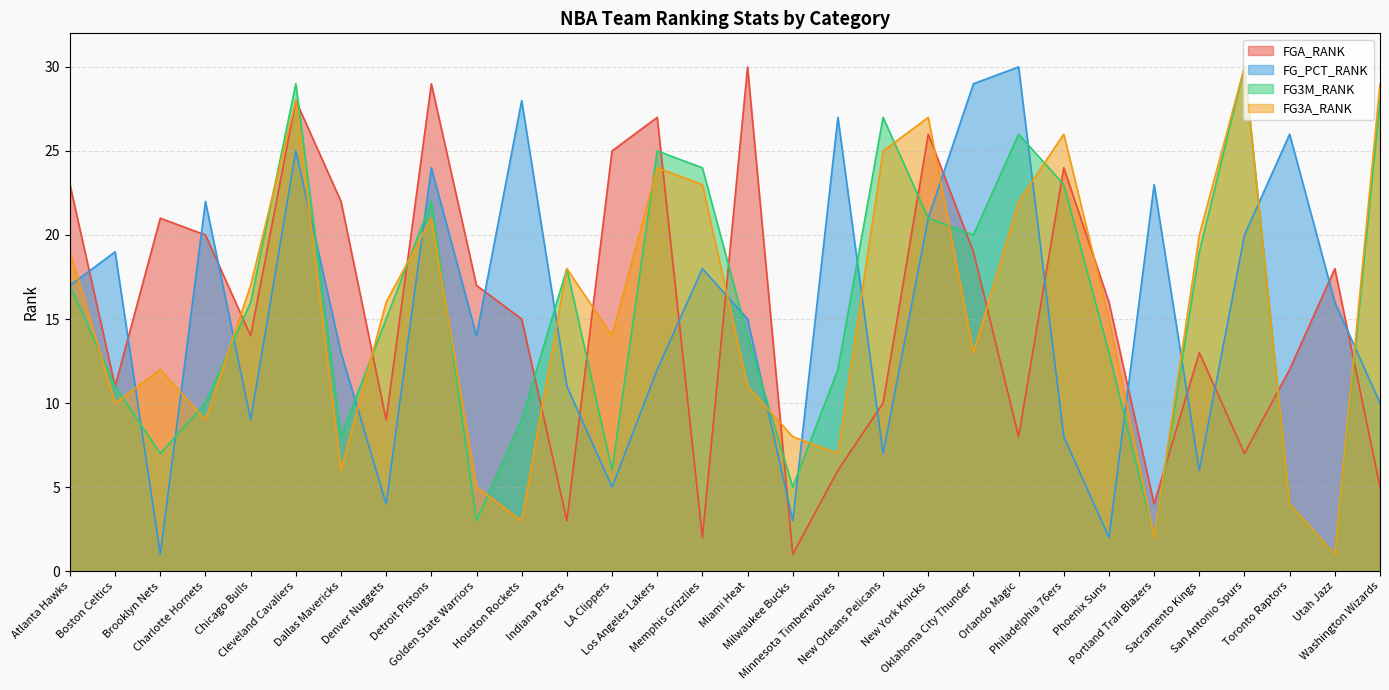

What is the label of the 5th point from the right?

Sacramento Kings